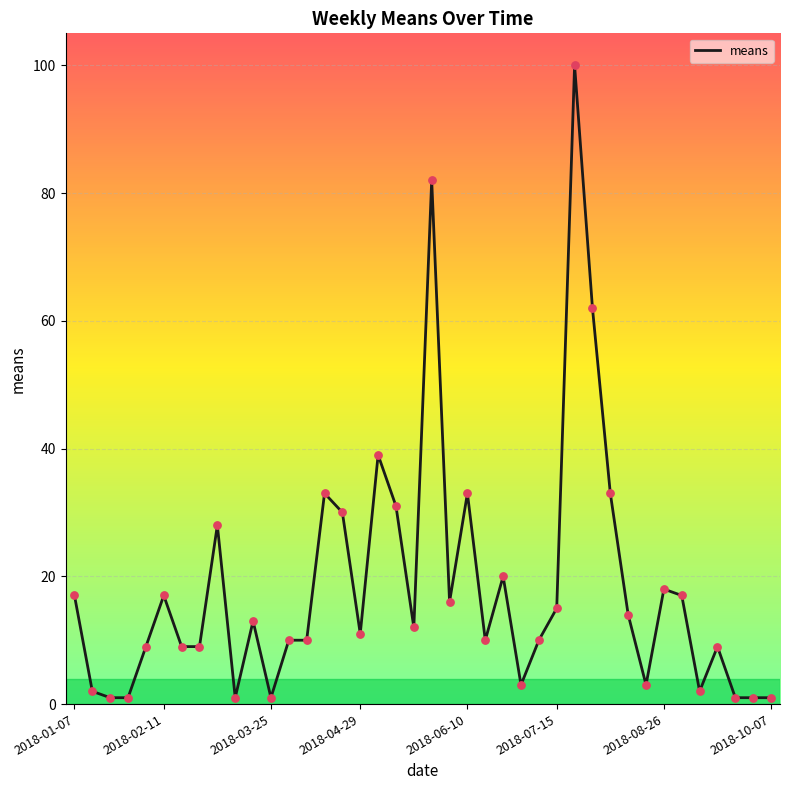

What is the greatest value displayed?

100